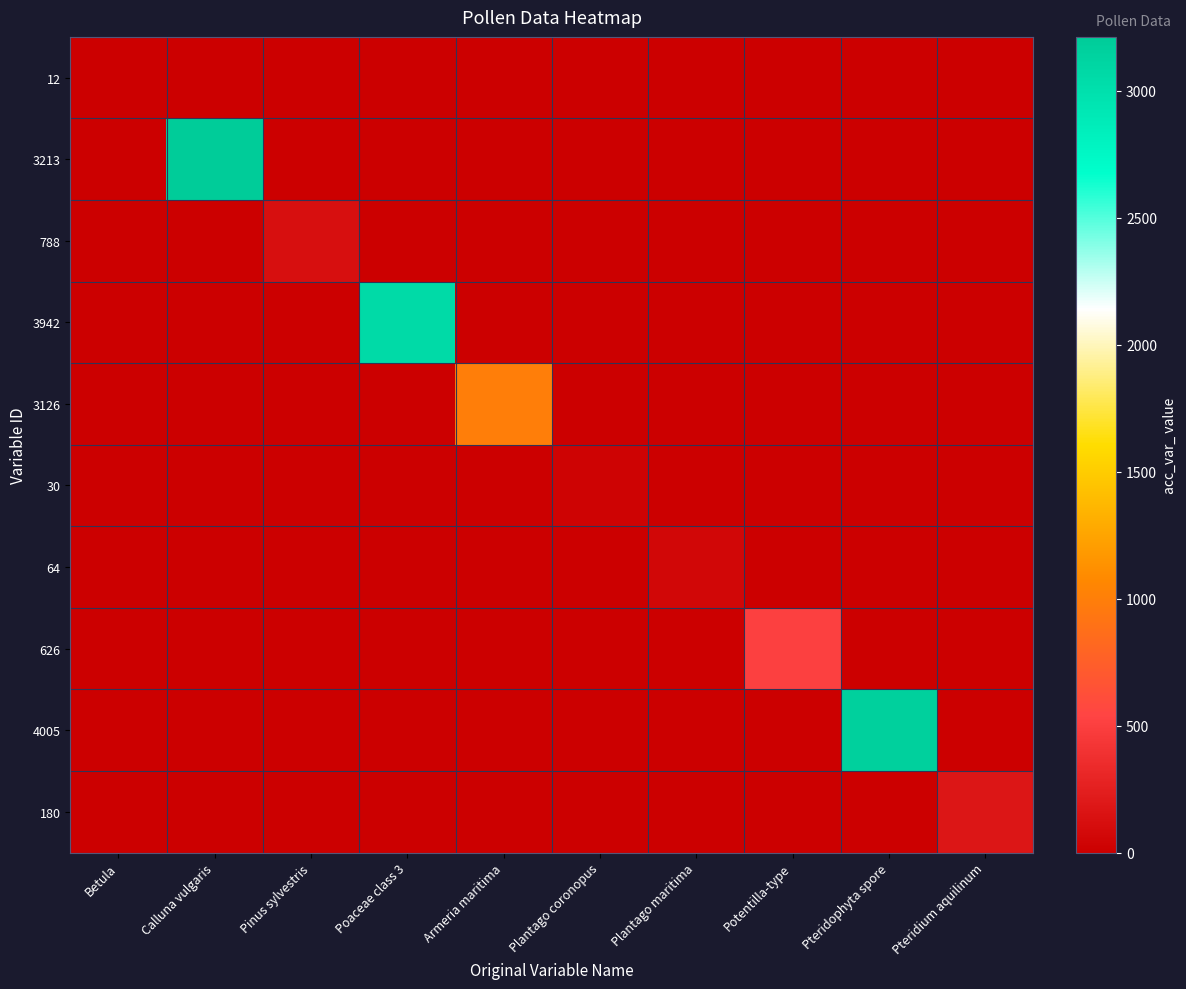

Reading left to right, transcribe all the data shown in this chart.

12: Betula=12	Calluna vulgaris=0	Pinus sylvestris=0	Poaceae class 3=0	Armeria maritima=0	Plantago coronopus=0	Plantago maritima=0	Potentilla-type=0	Pteridophyta spore=0	Pteridium aquilinum=0
3213: Betula=0	Calluna vulgaris=3212	Pinus sylvestris=0	Poaceae class 3=0	Armeria maritima=0	Plantago coronopus=0	Plantago maritima=0	Potentilla-type=0	Pteridophyta spore=0	Pteridium aquilinum=0
788: Betula=0	Calluna vulgaris=0	Pinus sylvestris=125	Poaceae class 3=0	Armeria maritima=0	Plantago coronopus=0	Plantago maritima=0	Potentilla-type=0	Pteridophyta spore=0	Pteridium aquilinum=0
3942: Betula=0	Calluna vulgaris=0	Pinus sylvestris=0	Poaceae class 3=3049	Armeria maritima=0	Plantago coronopus=0	Plantago maritima=0	Potentilla-type=0	Pteridophyta spore=0	Pteridium aquilinum=0
3126: Betula=0	Calluna vulgaris=0	Pinus sylvestris=0	Poaceae class 3=0	Armeria maritima=992	Plantago coronopus=0	Plantago maritima=0	Potentilla-type=0	Pteridophyta spore=0	Pteridium aquilinum=0
30: Betula=0	Calluna vulgaris=0	Pinus sylvestris=0	Poaceae class 3=0	Armeria maritima=0	Plantago coronopus=30	Plantago maritima=0	Potentilla-type=0	Pteridophyta spore=0	Pteridium aquilinum=0
64: Betula=0	Calluna vulgaris=0	Pinus sylvestris=0	Poaceae class 3=0	Armeria maritima=0	Plantago coronopus=0	Plantago maritima=64	Potentilla-type=0	Pteridophyta spore=0	Pteridium aquilinum=0
626: Betula=0	Calluna vulgaris=0	Pinus sylvestris=0	Poaceae class 3=0	Armeria maritima=0	Plantago coronopus=0	Plantago maritima=0	Potentilla-type=512	Pteridophyta spore=0	Pteridium aquilinum=0
4005: Betula=0	Calluna vulgaris=0	Pinus sylvestris=0	Poaceae class 3=0	Armeria maritima=0	Plantago coronopus=0	Plantago maritima=0	Potentilla-type=0	Pteridophyta spore=3166	Pteridium aquilinum=0
180: Betula=0	Calluna vulgaris=0	Pinus sylvestris=0	Poaceae class 3=0	Armeria maritima=0	Plantago coronopus=0	Plantago maritima=0	Potentilla-type=0	Pteridophyta spore=0	Pteridium aquilinum=180